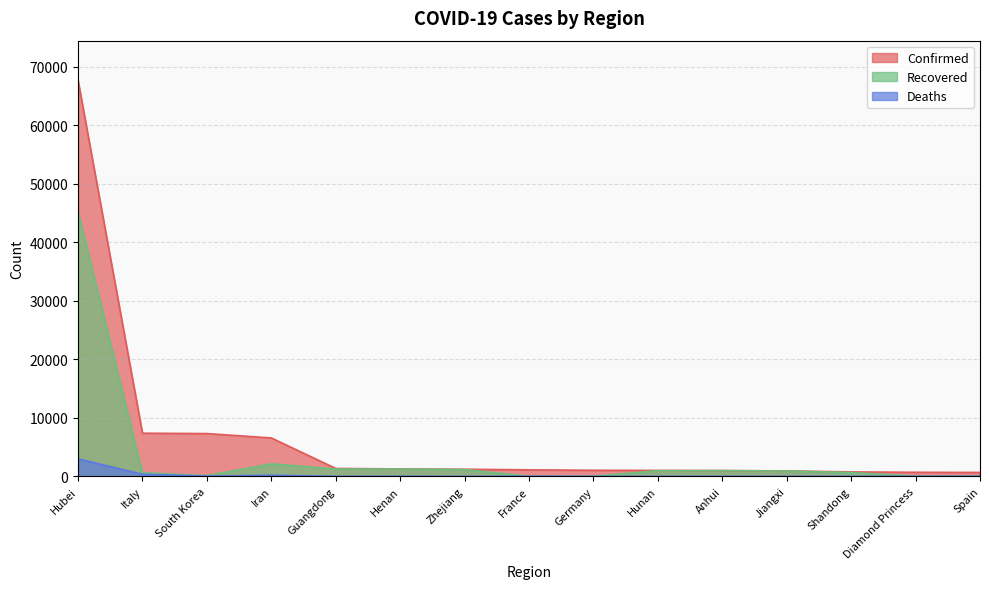

Rank the series by their average value, from highest to lowest.

Confirmed, Recovered, Deaths